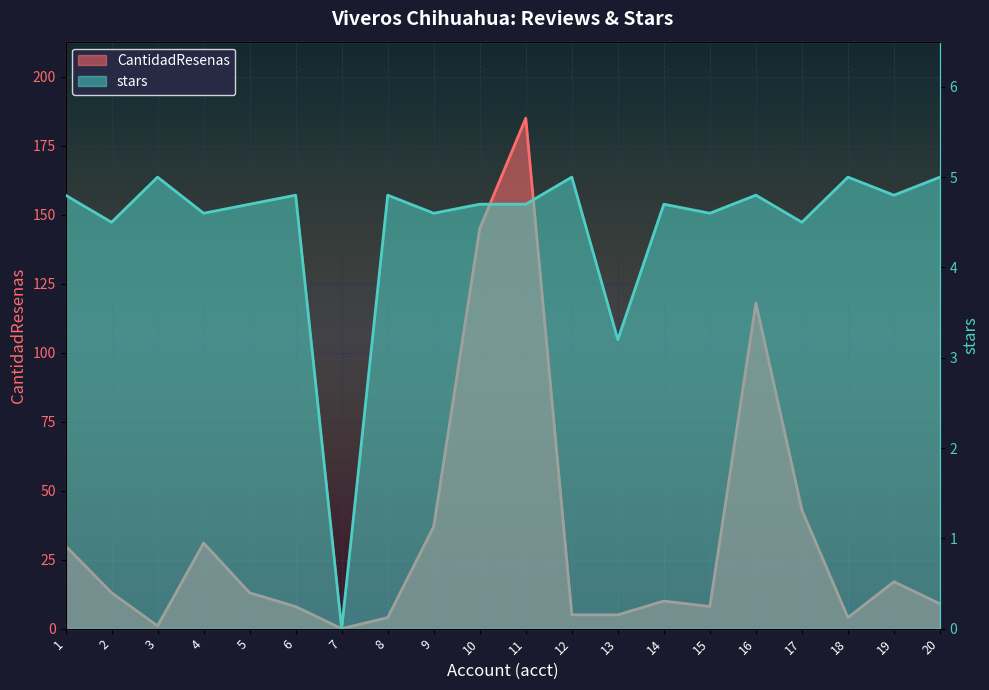

Which series has the widest spread of values?

CantidadResenas